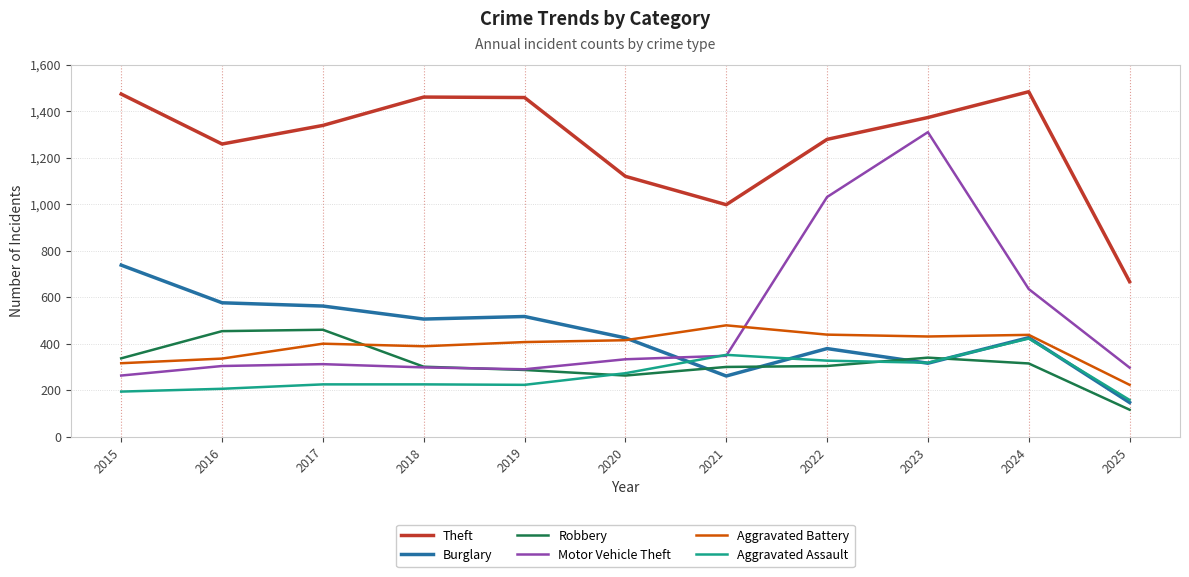

Is this an area chart (filled region under the line)?

No